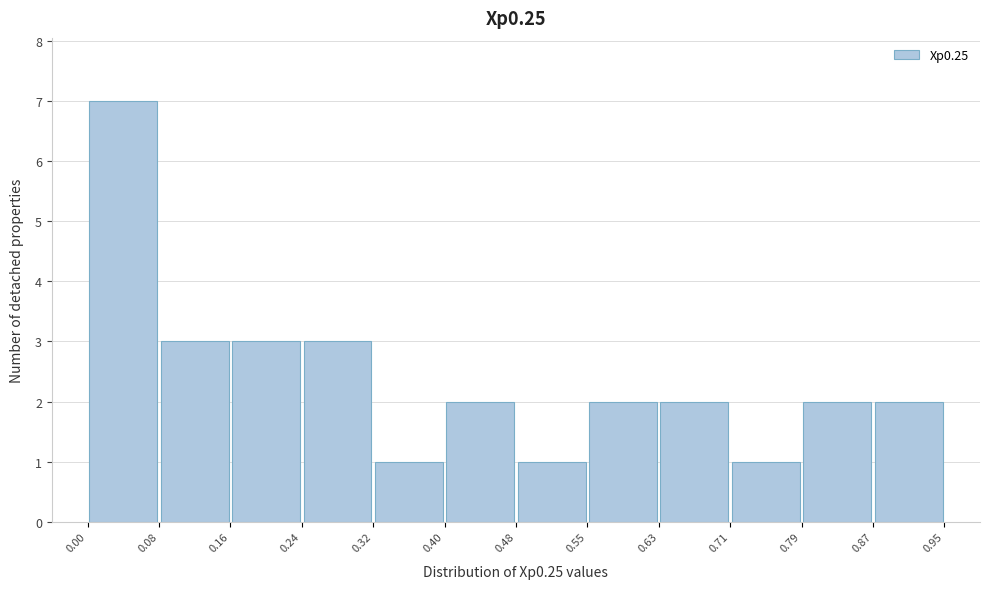

Reading left to right, list every bar in this chart as the range it spans on the x-axis followed by its height. The values are not printed on the chart, so give them approximately, as read against the axis.

0.00 to 0.08: 7
0.08 to 0.16: 3
0.16 to 0.24: 3
0.24 to 0.32: 3
0.32 to 0.40: 1
0.40 to 0.48: 2
0.48 to 0.55: 1
0.55 to 0.63: 2
0.63 to 0.71: 2
0.71 to 0.79: 1
0.79 to 0.87: 2
0.87 to 0.95: 2